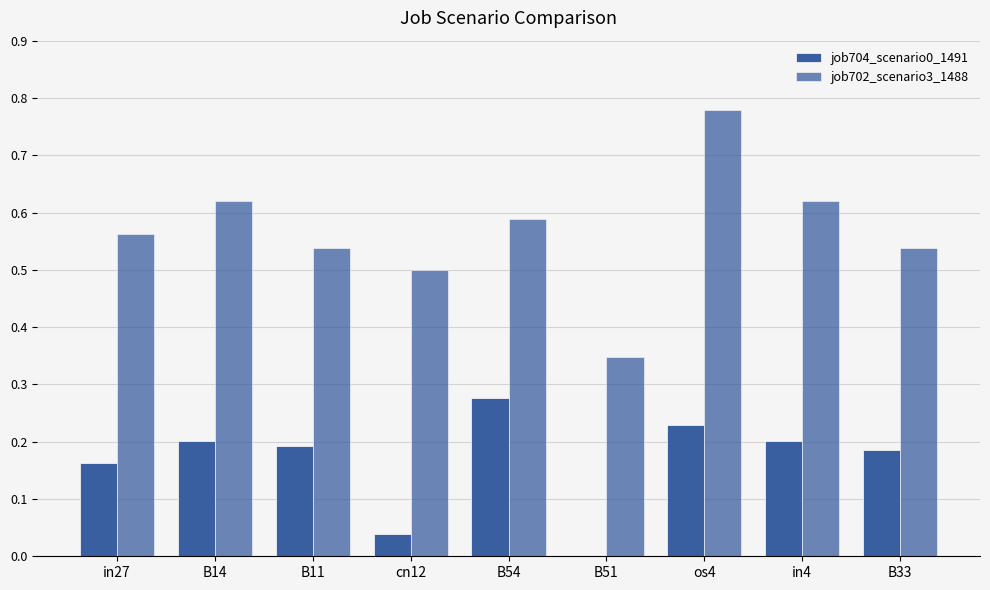

What is the average value of the job704_scenario0_1491 series?

0.2